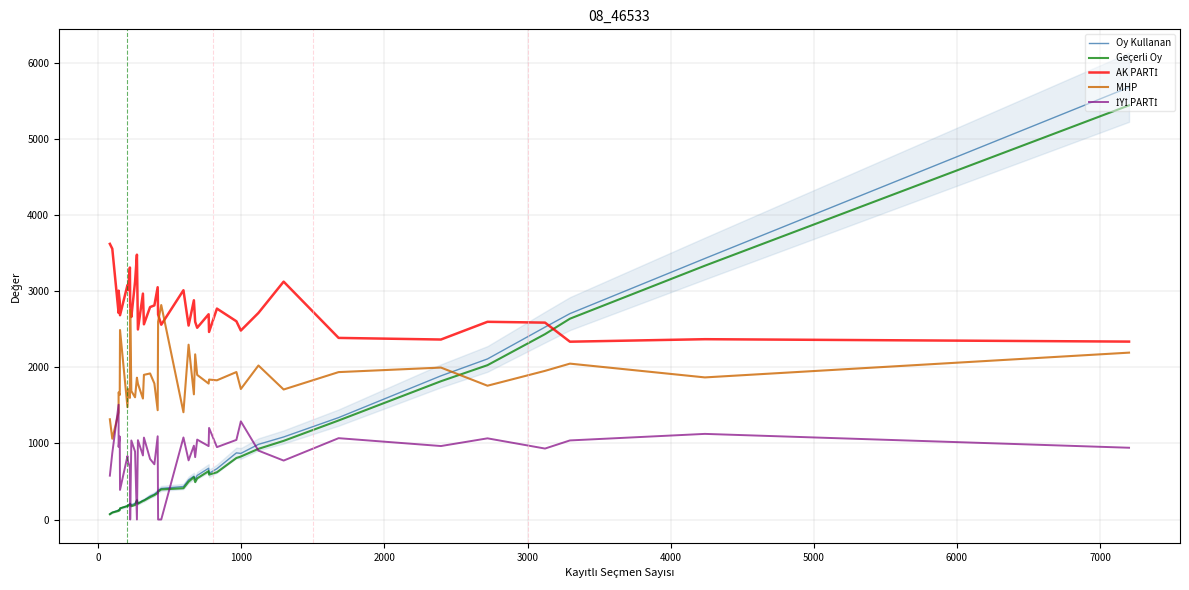

What is the value of the Oy Kullanan point at the 9th from the left?

209.0